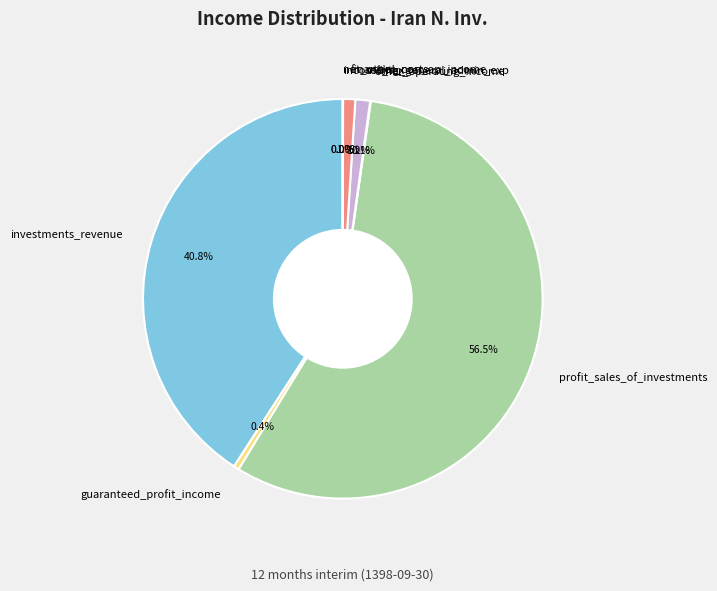

Which category has the biggest portion of the pie?

profit_sales_of_investments